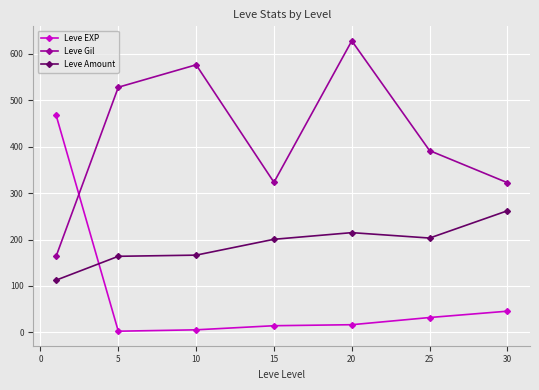

What is the value of the Leve Gil point at the 3rd from the left?

576.7